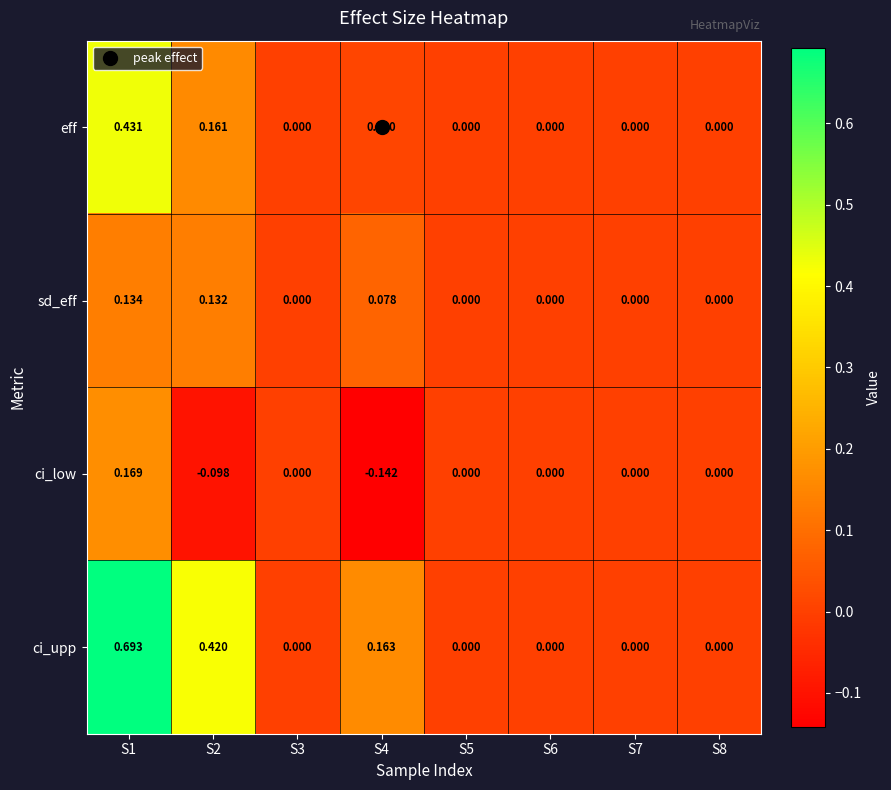

At which category is the sum across all series the highest?

S1